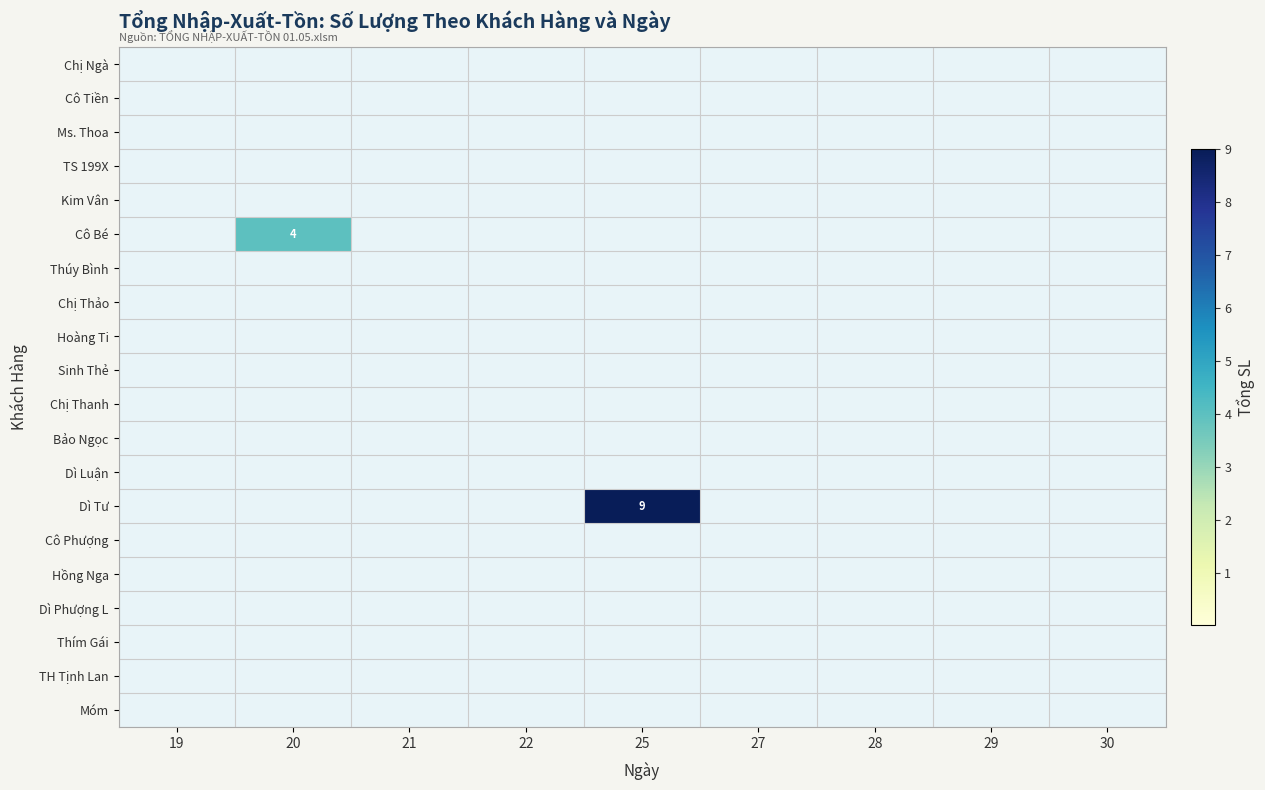

True or false: Dì Tư has a value of 15 at 25.

False